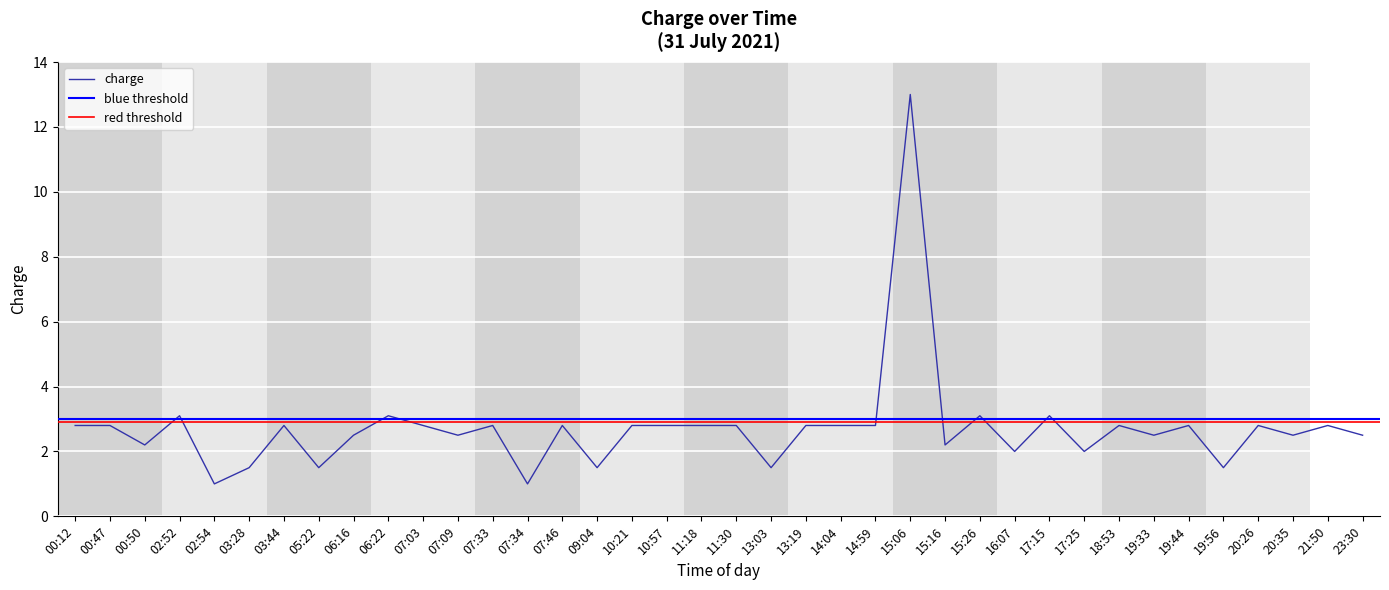

Reading left to right, extract all data points from this chart.

2.8	2.8	2.2	3.1	1.0	1.5	2.8	1.5	2.5	3.1	2.8	2.5	2.8	1.0	2.8	1.5	2.8	2.8	2.8	2.8	1.5	2.8	2.8	2.8	13.0	2.2	3.1	2.0	3.1	2.0	2.8	2.5	2.8	1.5	2.8	2.5	2.8	2.5